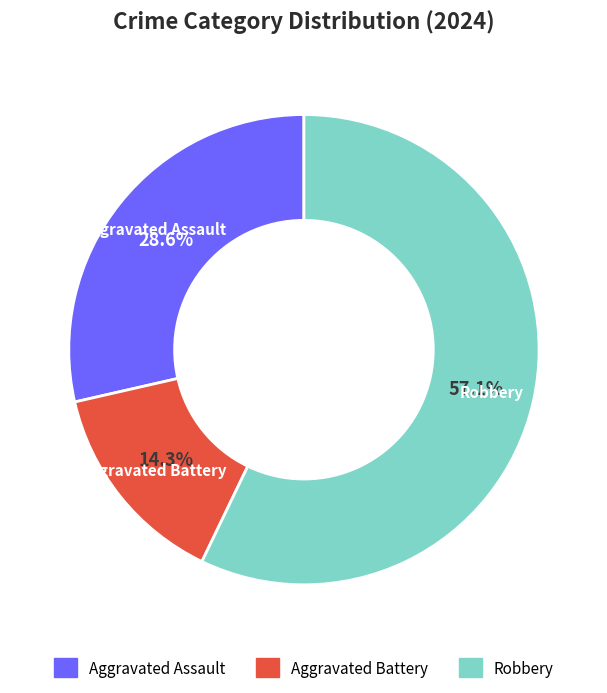

Is there any slice that represents more than half of the pie?

Yes